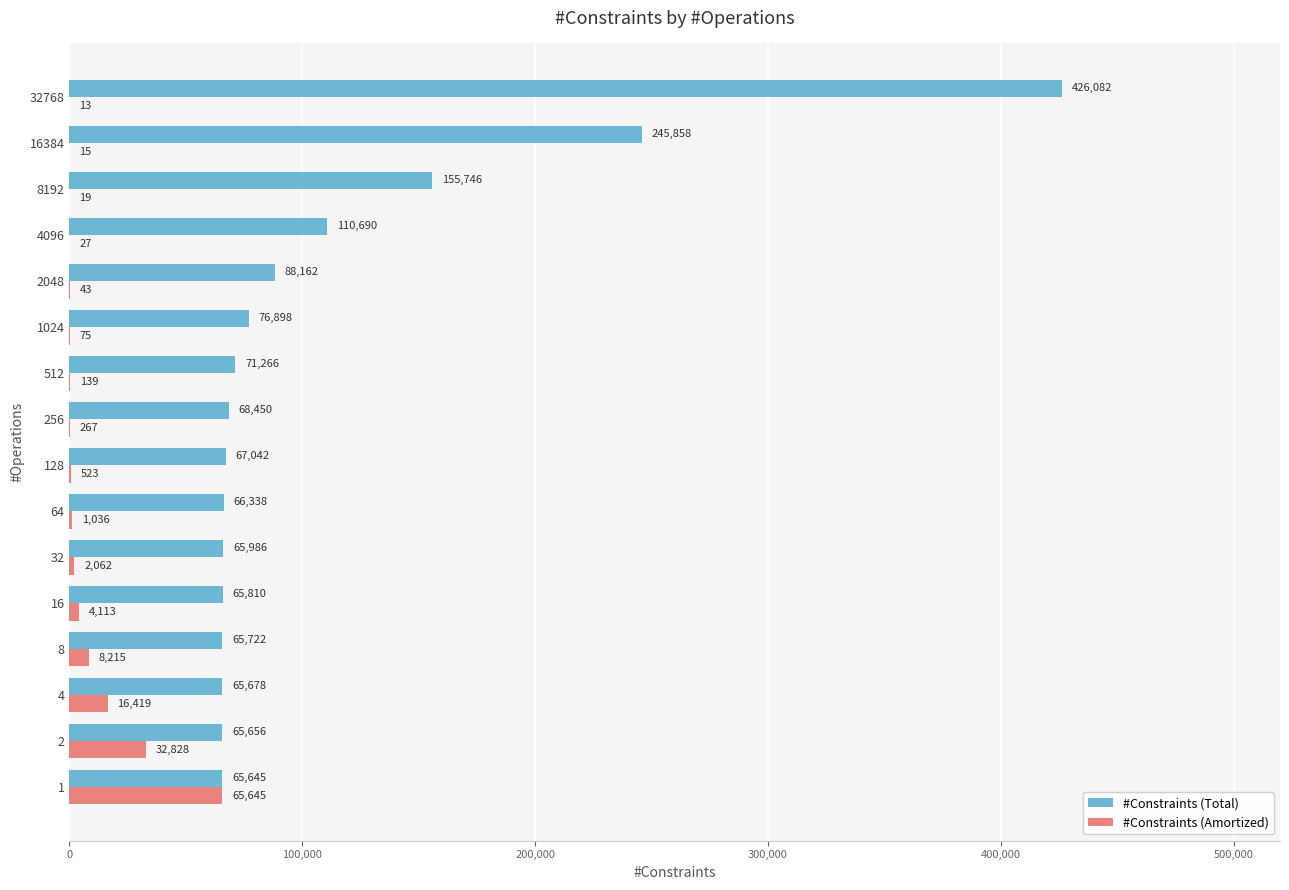

What is the average value of the #Constraints (Amortized) series?

8215